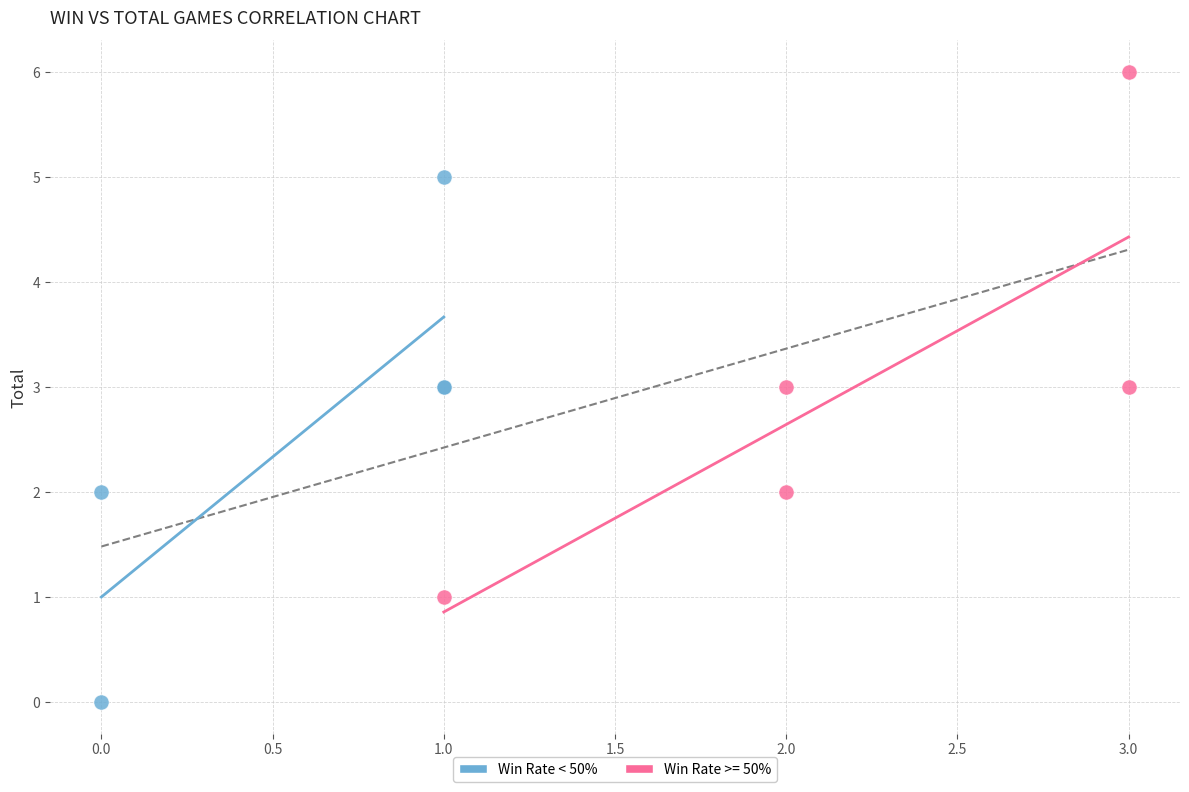

Which series reaches the minimum Y coordinate?

Win Rate < 50%